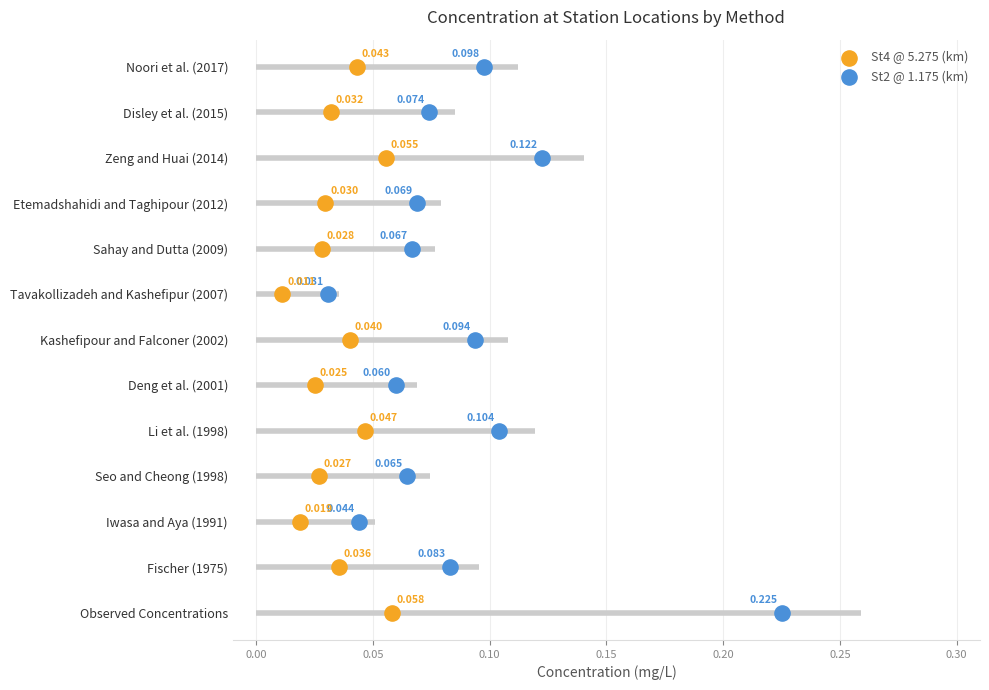

What is the total value across all series at 0.05?

4